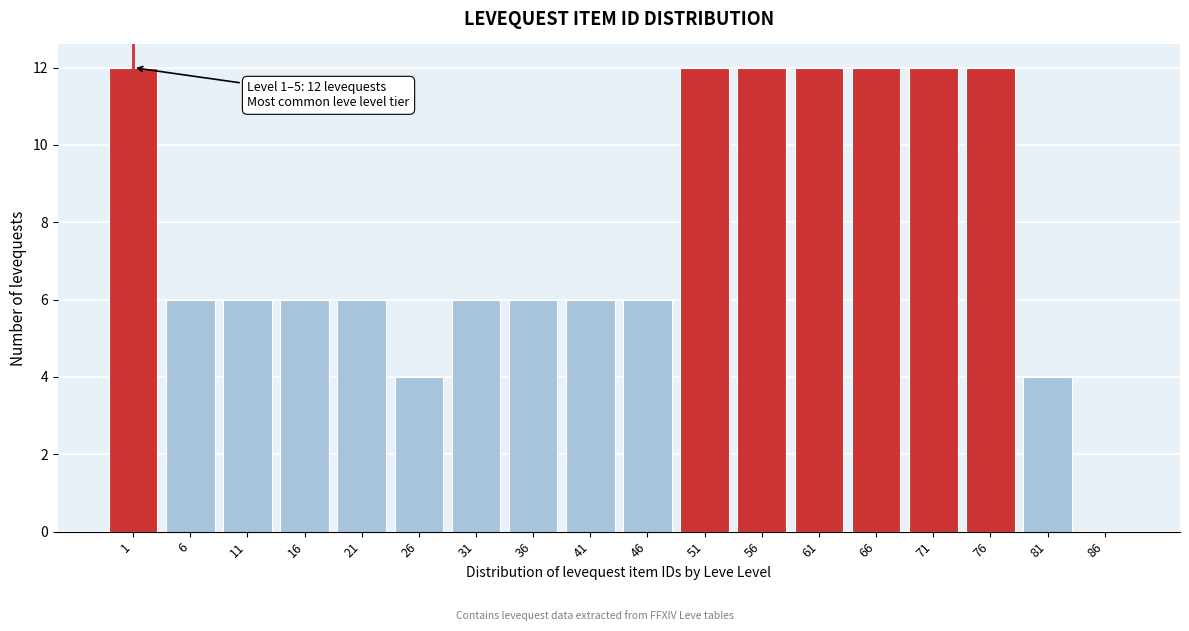

Reading right to left, what are all the values shown in this chart?

86=0	81=4	76=12	71=12	66=12	61=12	56=12	51=12	46=6	41=6	36=6	31=6	26=4	21=6	16=6	11=6	6=6	1=12